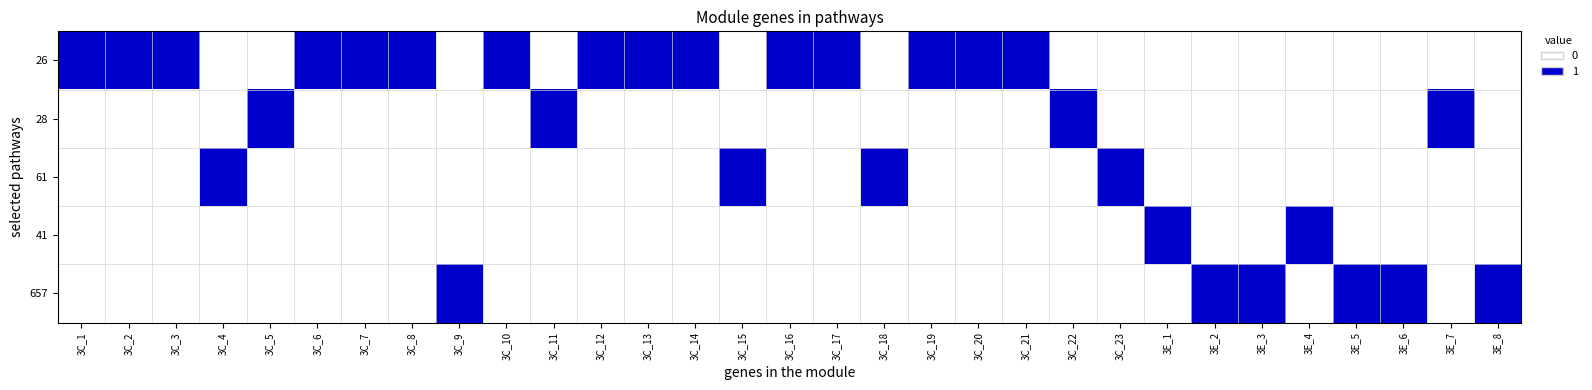

What is the greatest value displayed?

1